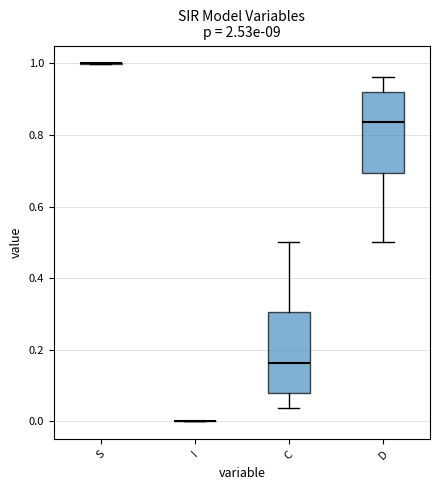

Reading left to right, transcribe this box plot: for each box, give where its median line is, the range the box spans, and where its two whiskers end, as read against the y-axis. The values are not printed on the chart, so give them approximately, as read against the axis.

S: box collapsed to a line at 1.00, whiskers 1.00 to 1.00
I: box collapsed to a line at 0.00, whiskers 0.00 to 0.00
C: median 0.16, box 0.08 to 0.30, whiskers 0.04 to 0.50
D: median 0.84, box 0.70 to 0.92, whiskers 0.50 to 0.96